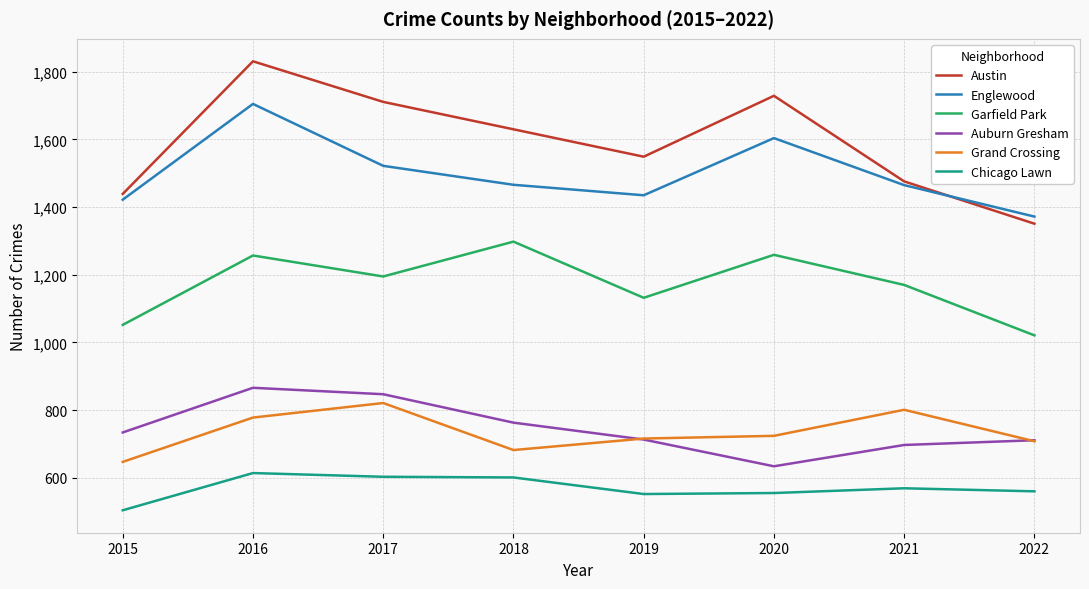

Rank the series at 2018 from highest to lowest value.

Austin, Englewood, Garfield Park, Auburn Gresham, Grand Crossing, Chicago Lawn